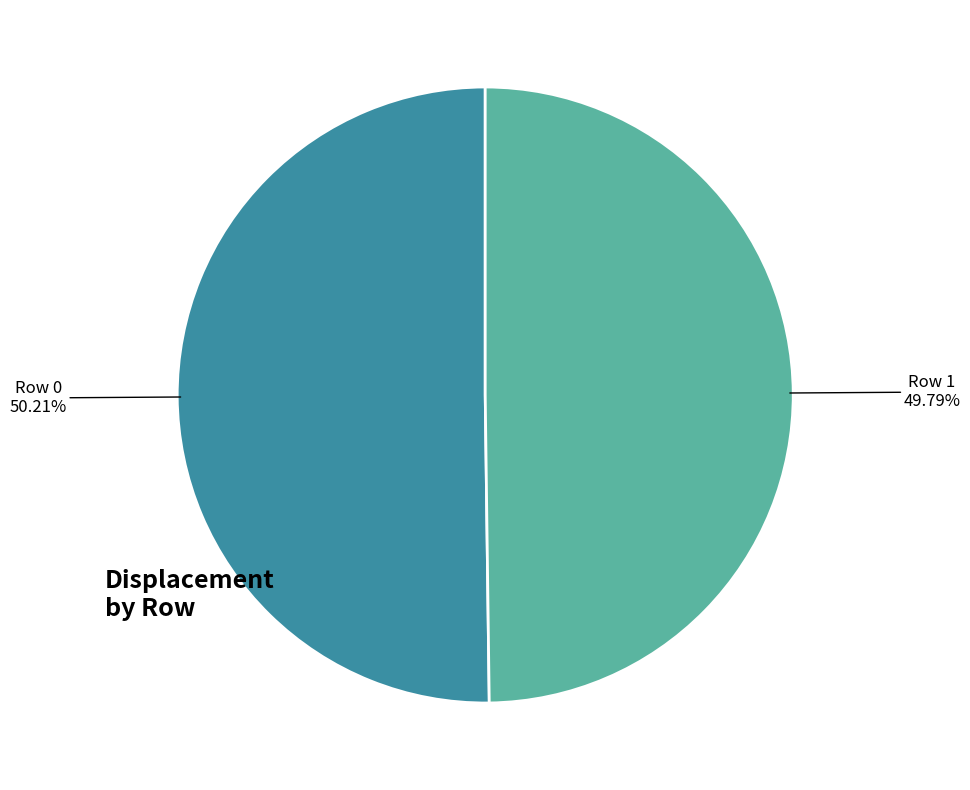

Is there any slice that represents more than half of the pie?

Yes